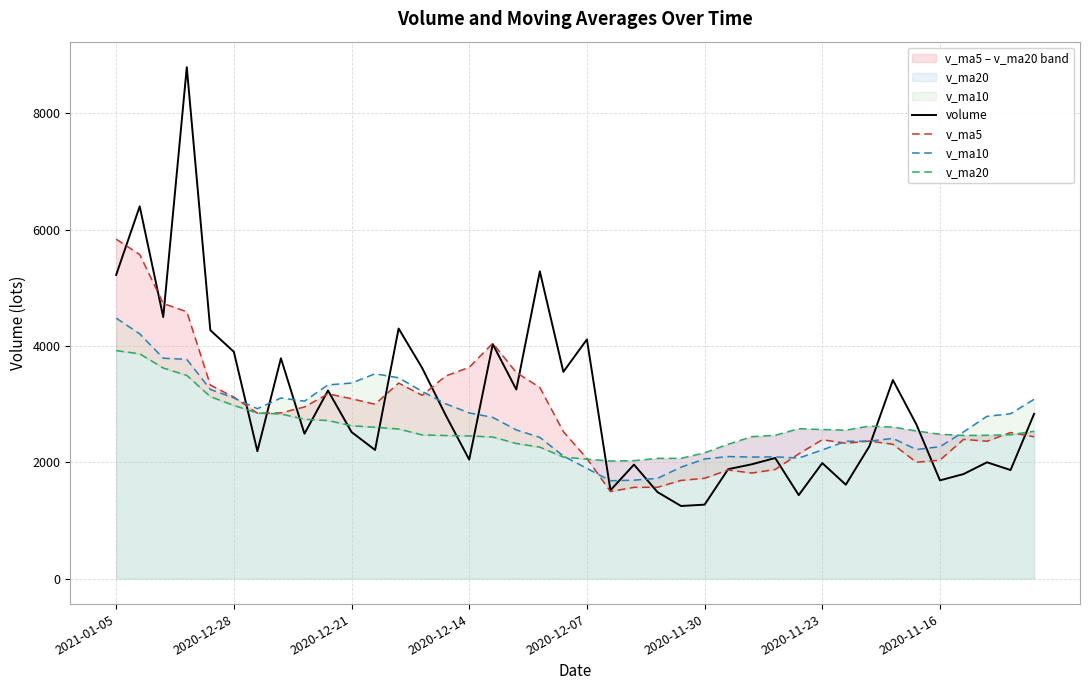

What is the minimum value for volume?

1247.5